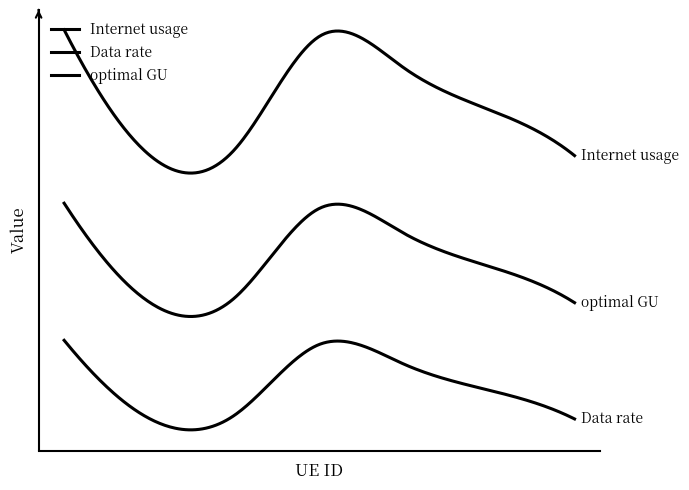

True or false: Data rate has more than 1 interior local peaks.

False